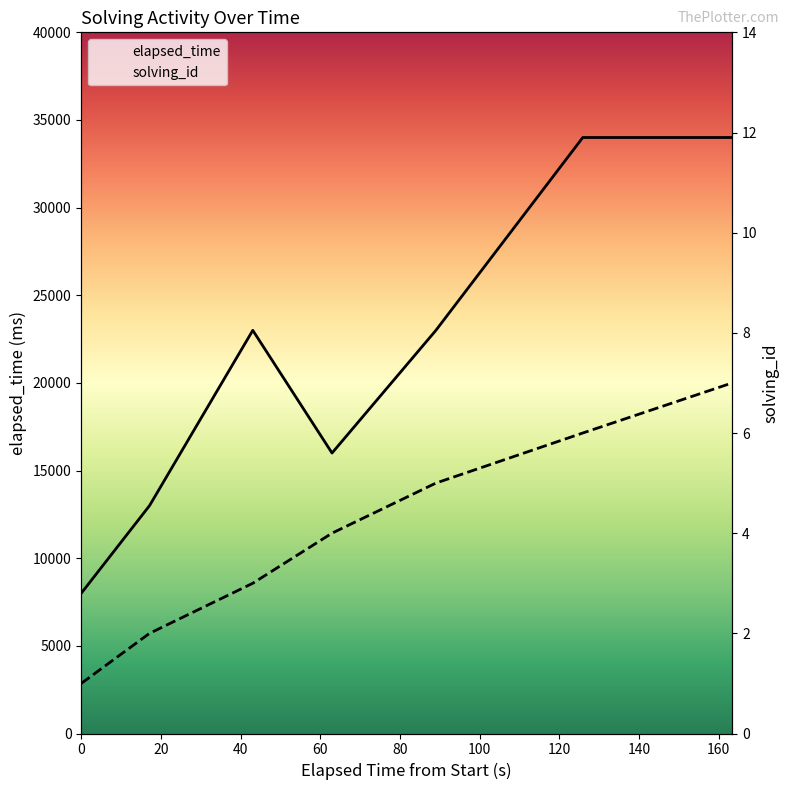

What is the average value of the elapsed_time series?

21571